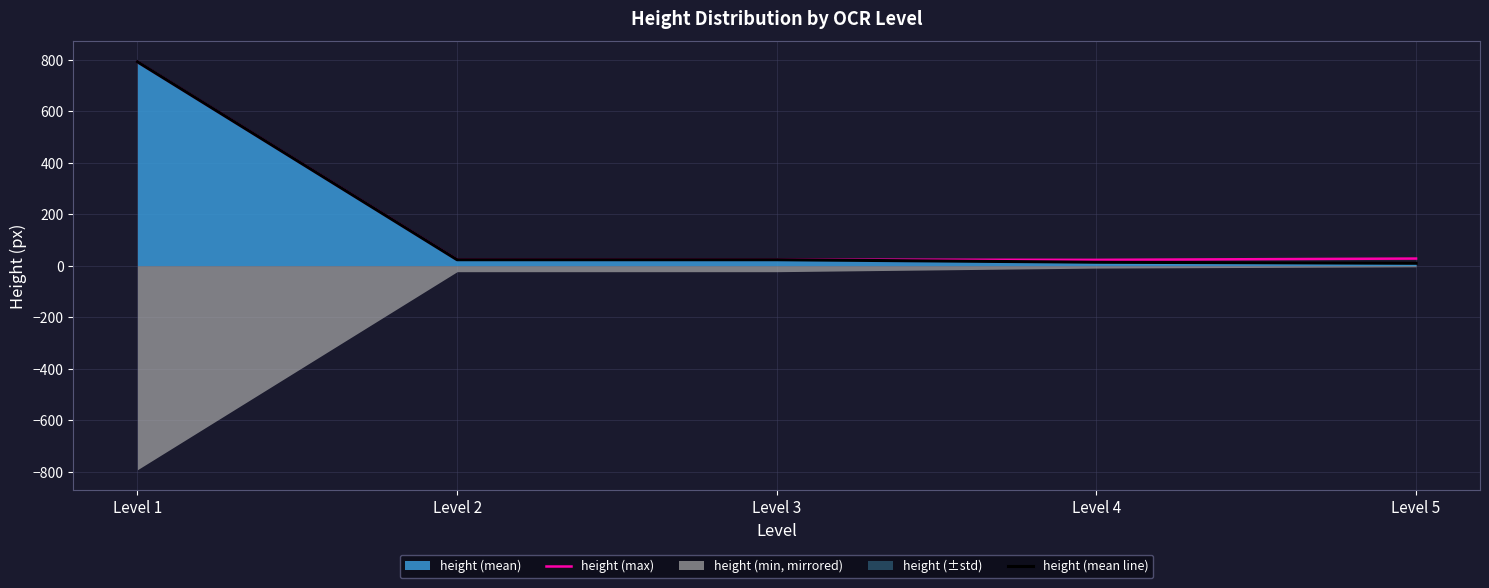

What is the greatest value displayed?

792.0